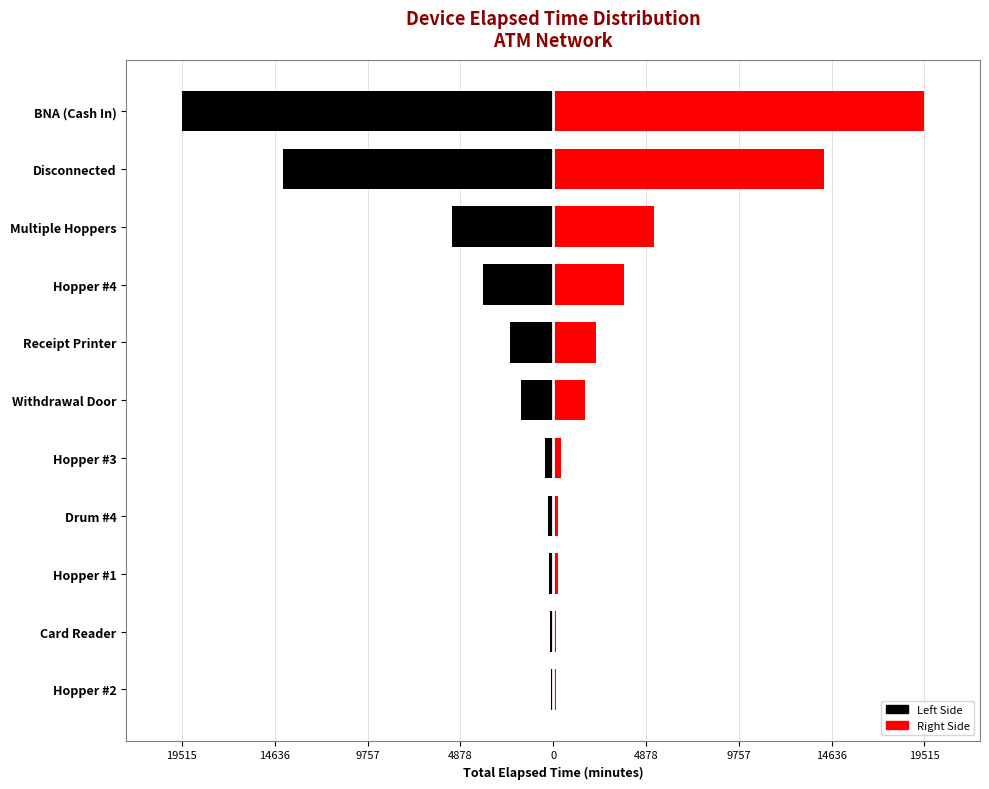

What is the difference between the maximum and minimum values in the Elapsed Time (Left) series?

19380